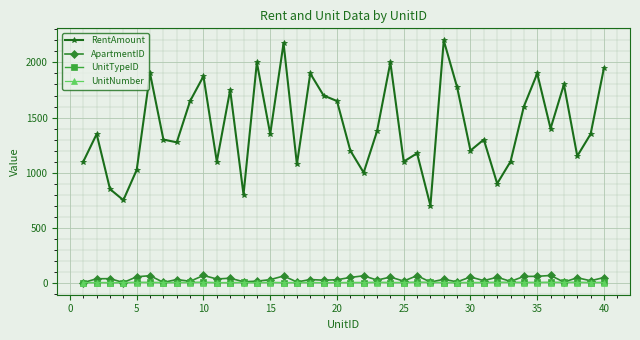

In RentAmount, how many points are higher than both neighbors (excluding endpoints)?

13